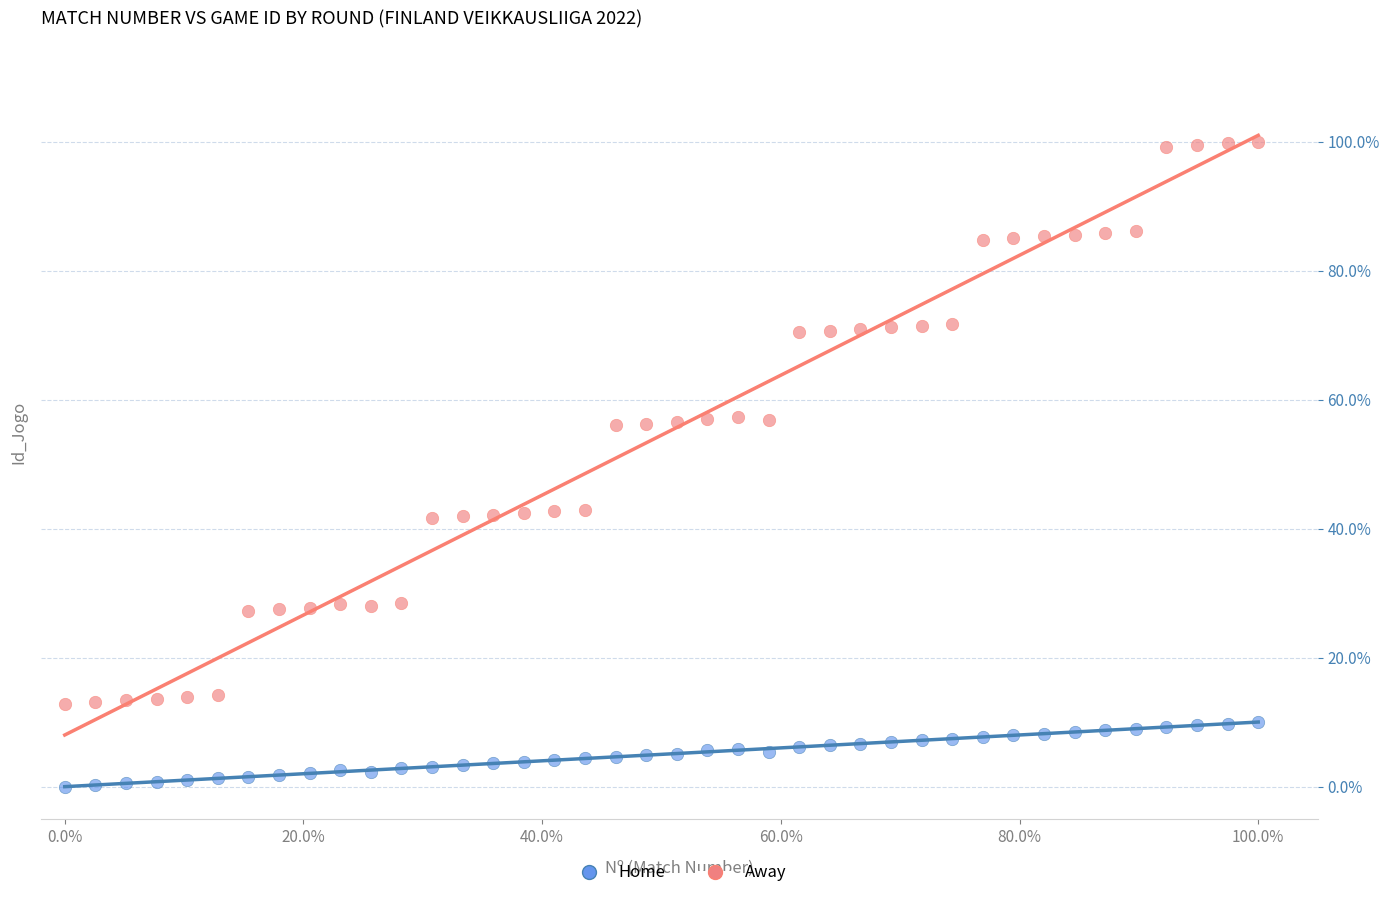

What are all the series names shown in the legend?

Home, Away